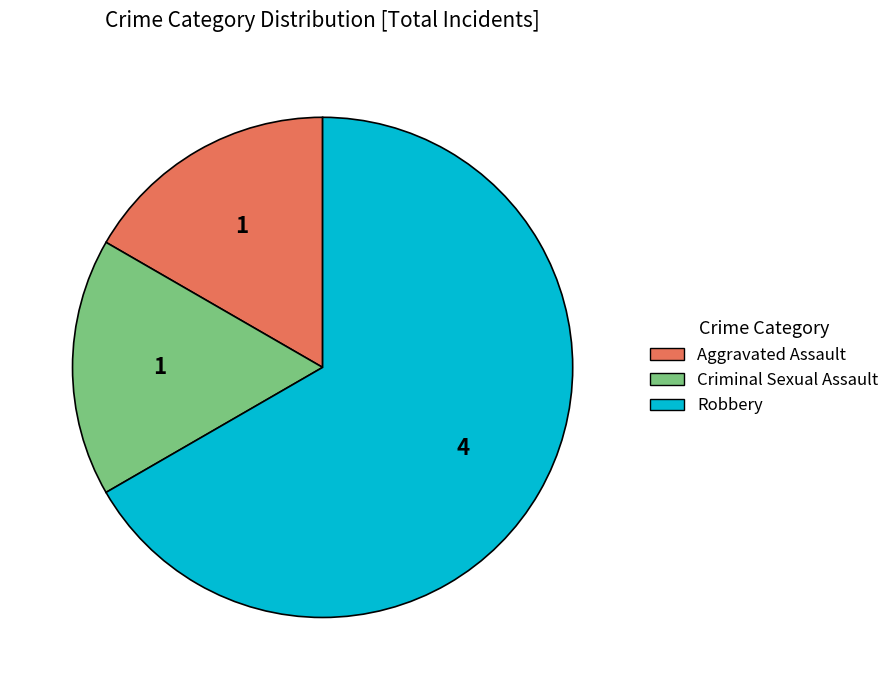

Is it true that Criminal Sexual Assault is 22% of the pie?

False